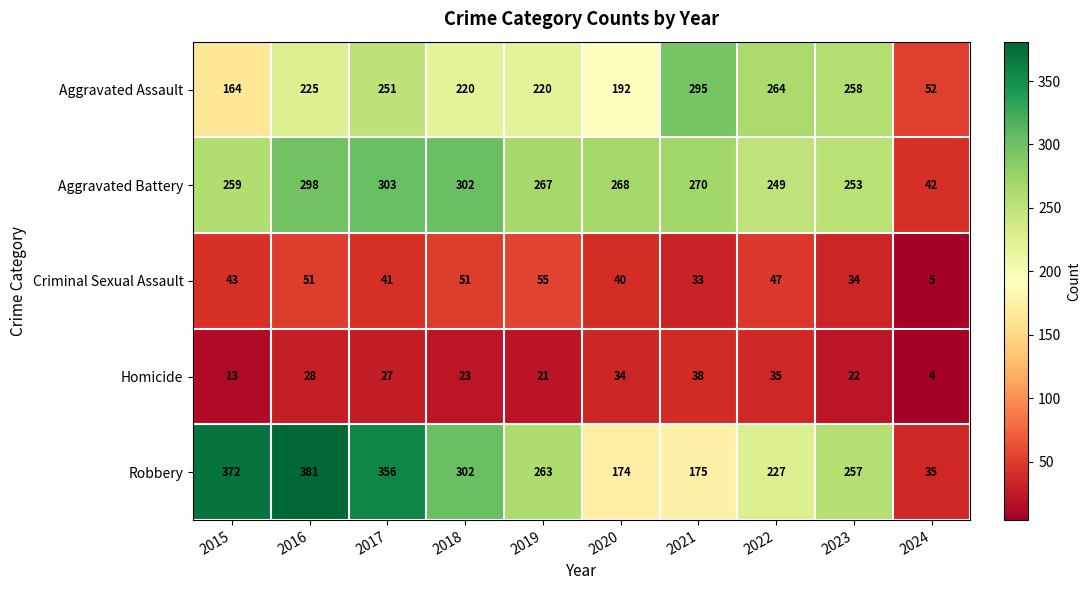

Which series has the widest spread of values?

Robbery